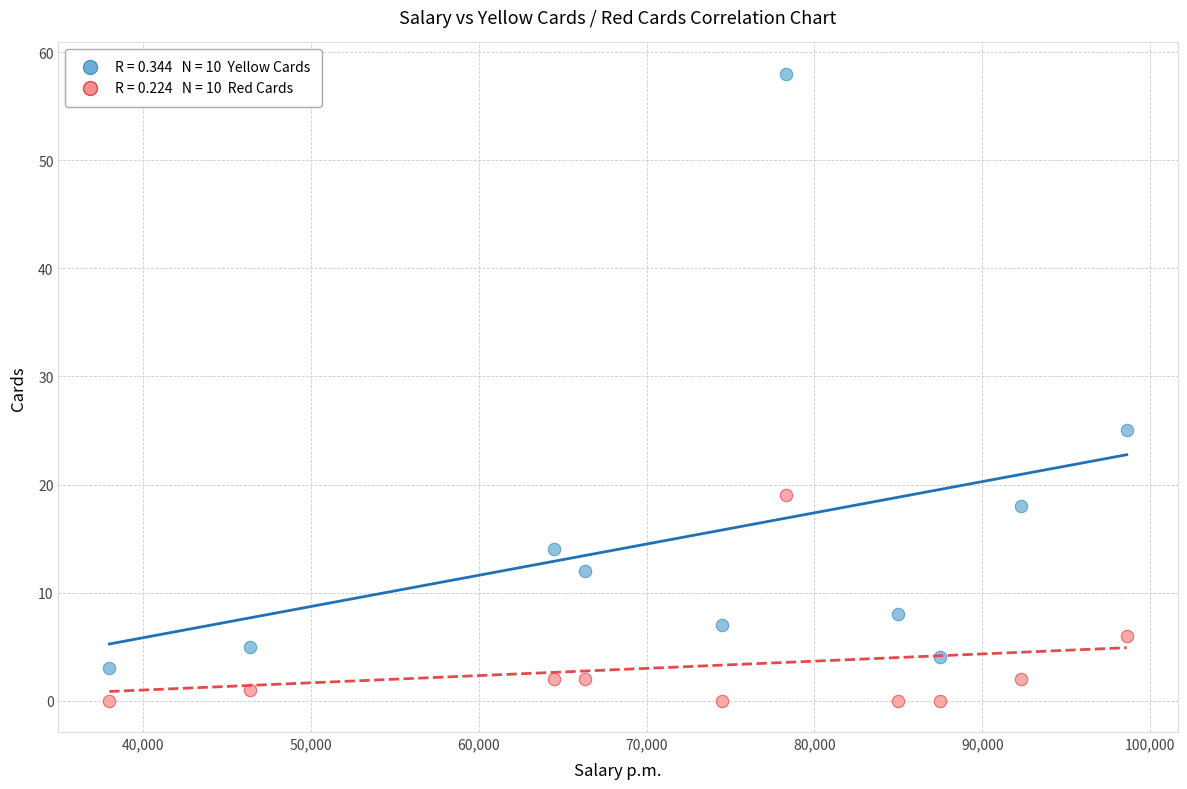

Across all data points, what is the range of Y values (max minus min)?

58